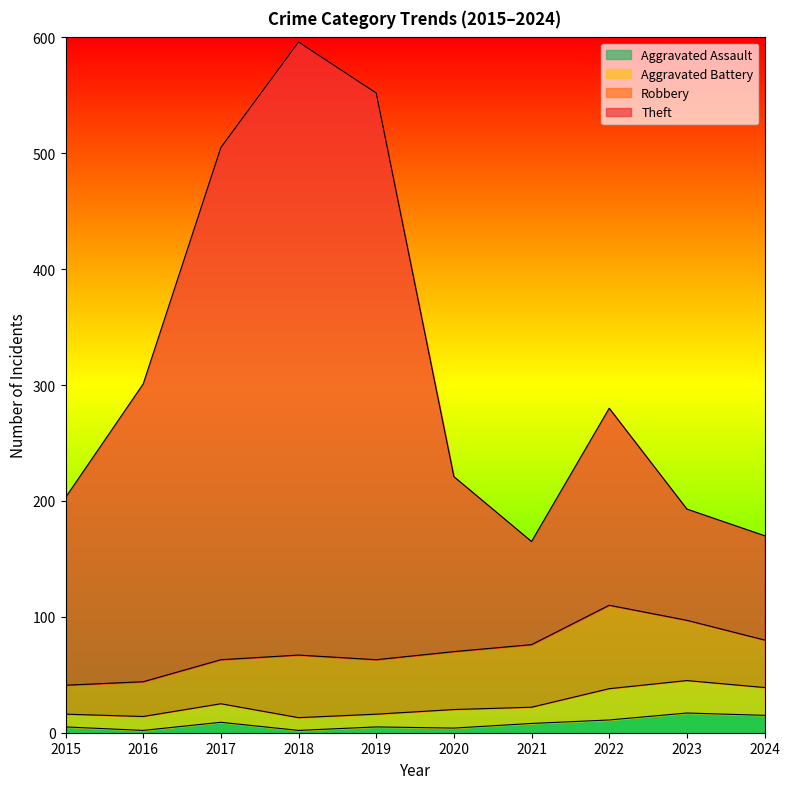

How many data points does each series have?

10